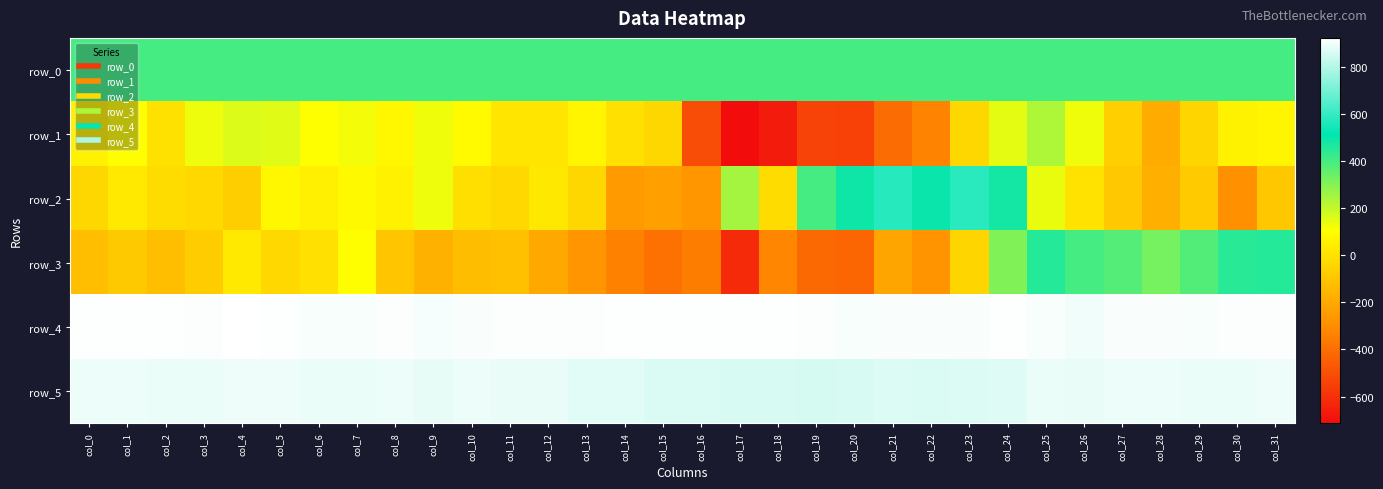

At how many categories does at least one series exceed 821?

32